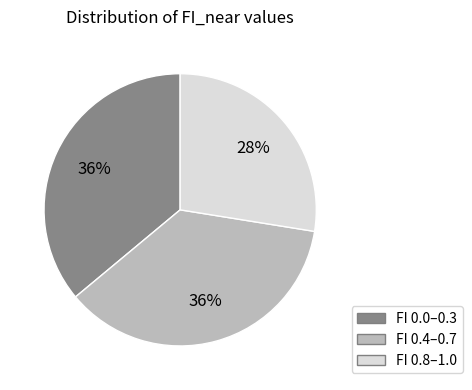

Does any single category account for the majority?

No